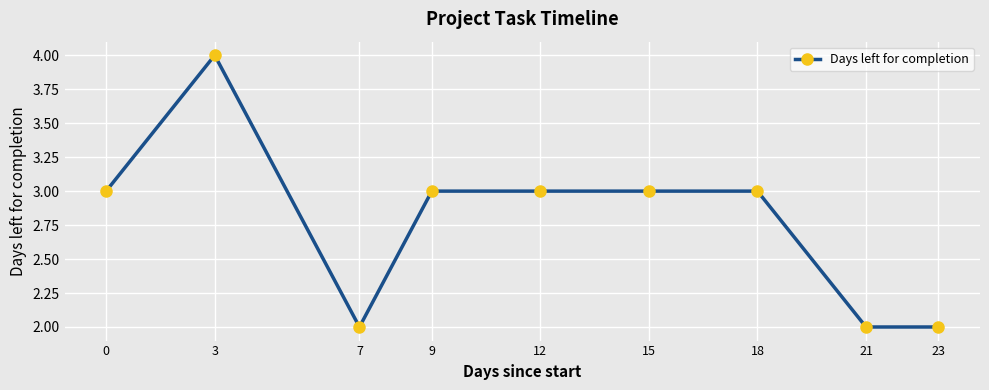

The chart shows a value of 3 at 9. True or false?

True